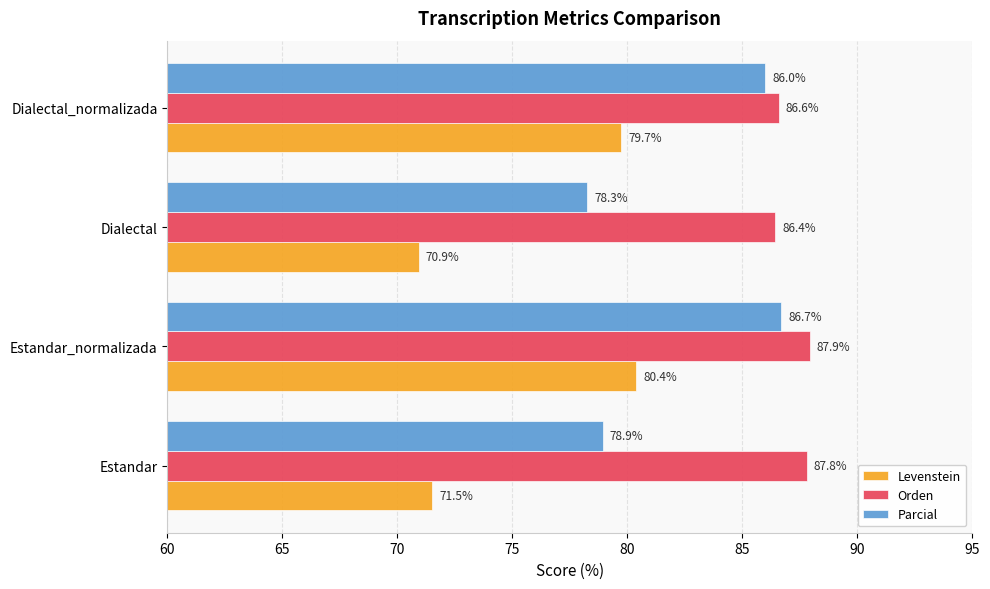

Count the number of categories in the chart.

4